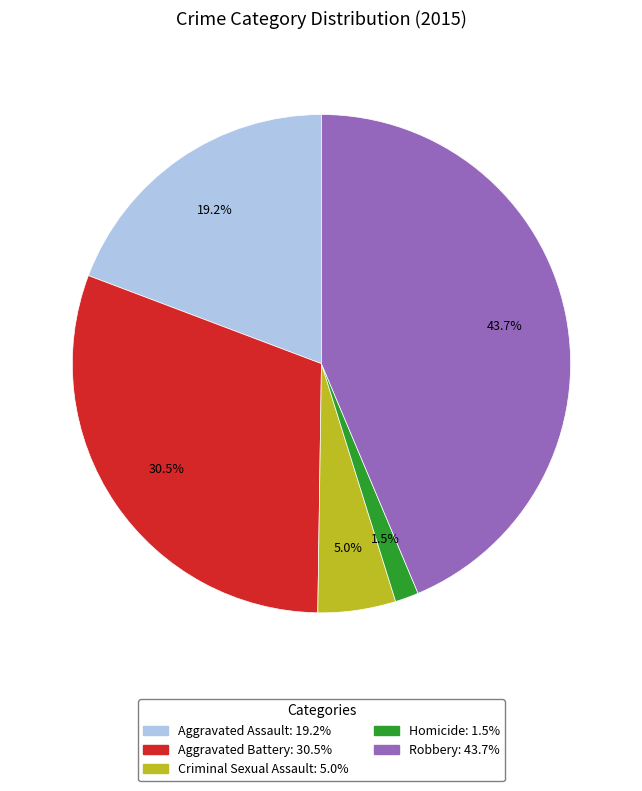

To the nearest percent, what is the average slice percentage?

20%